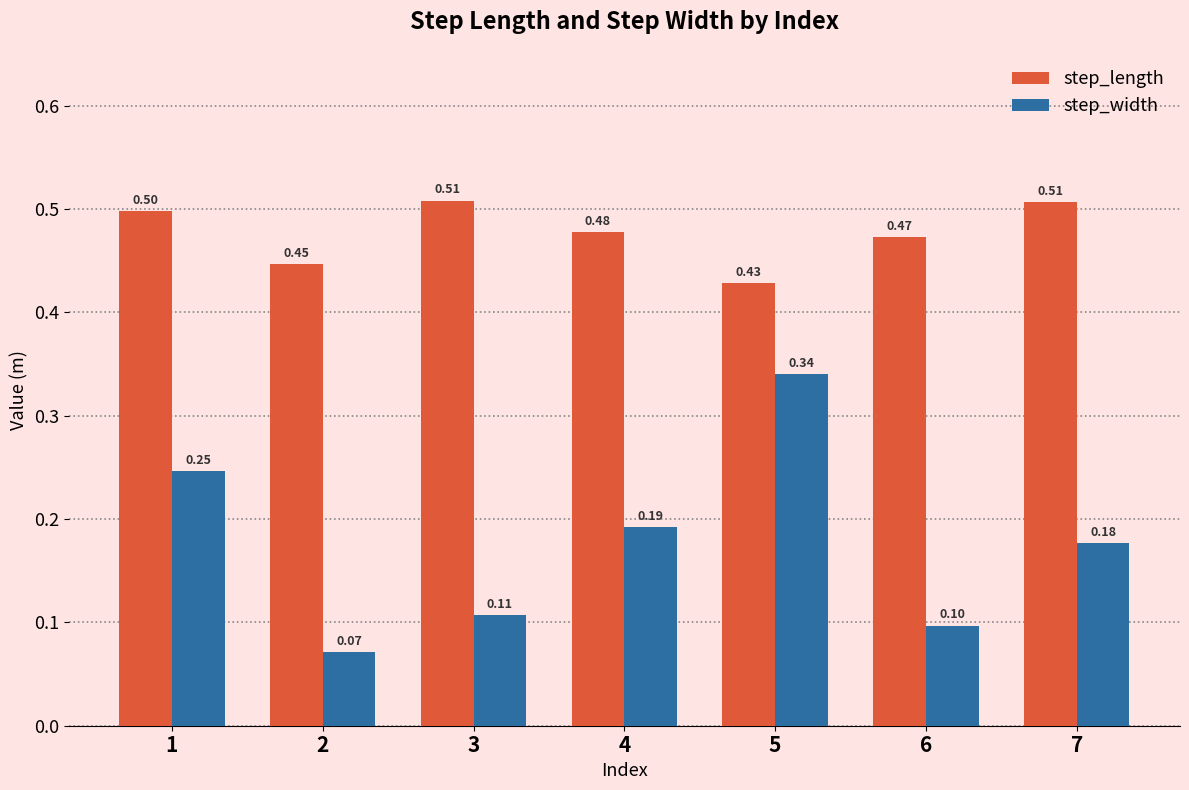

Rank the series by their average value, from lowest to highest.

step_width, step_length